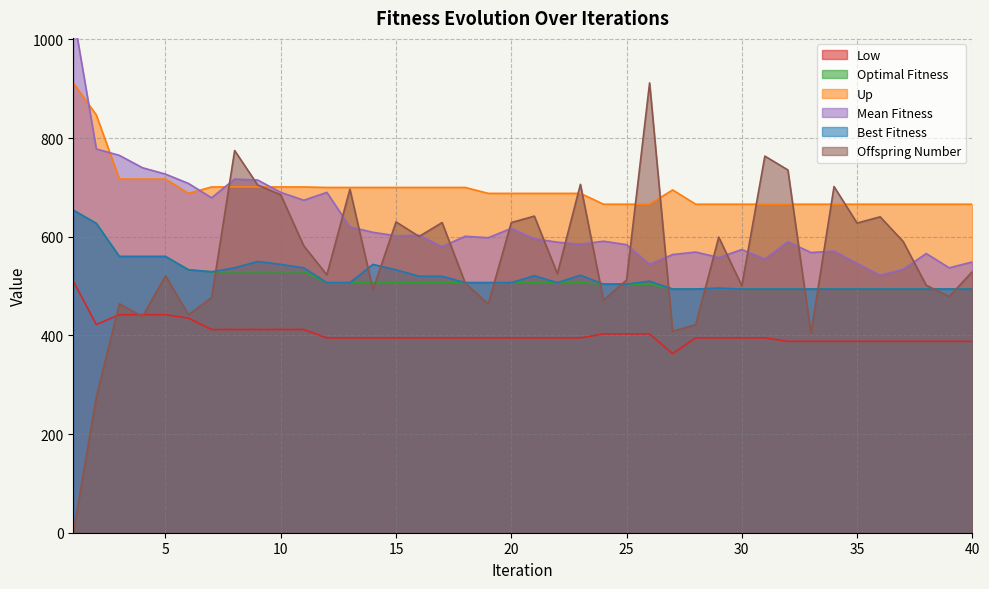

Is it true that Up equals 344.1 at 35?

False